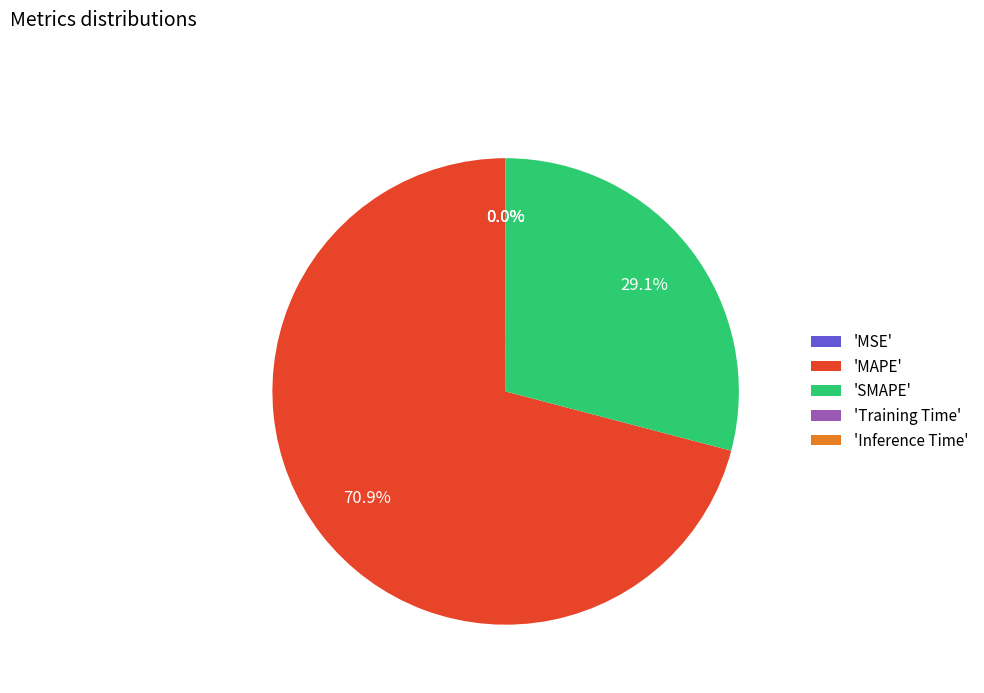

What percentage is NOT represented by 'SMAPE'?

70.9%